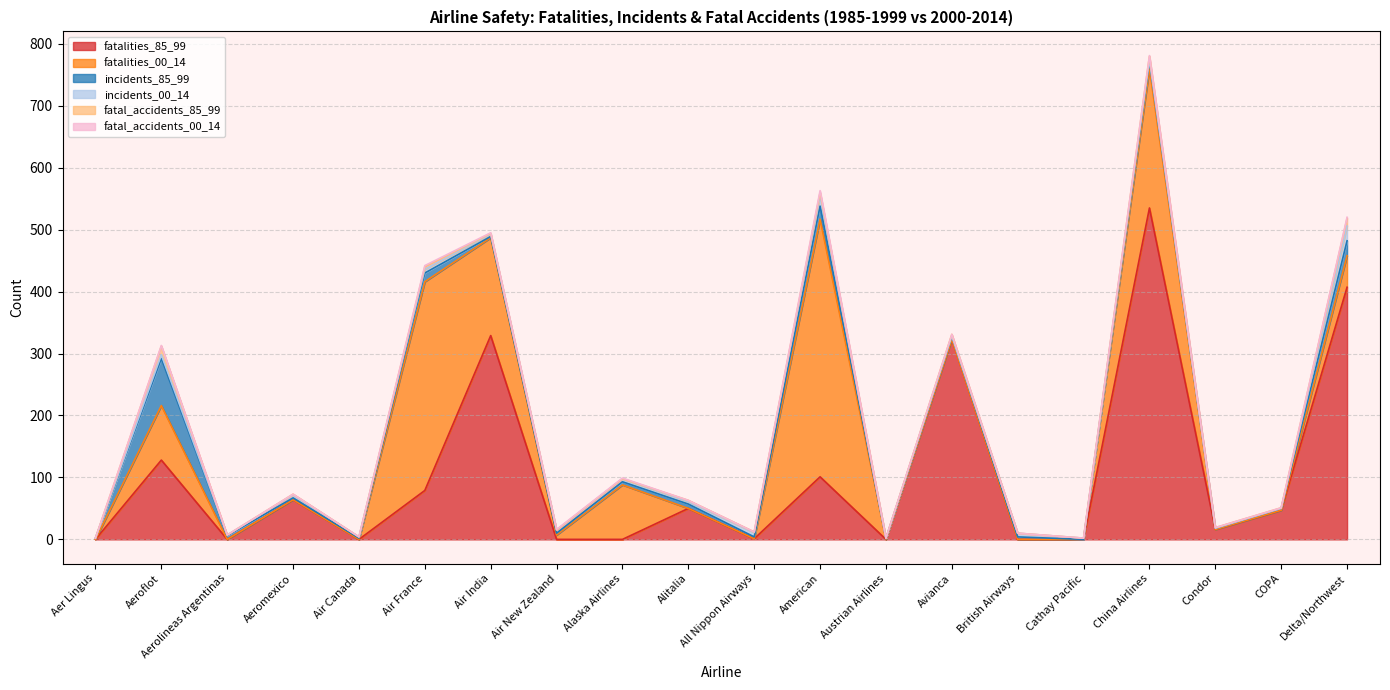

Between Air France and British Airways, which series saw the biggest shift?

fatalities_00_14